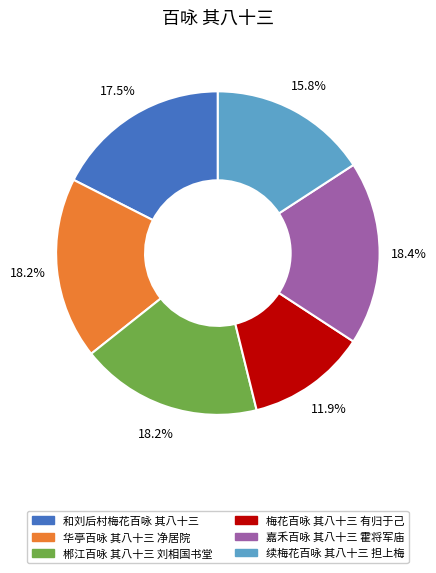

Which category has the smallest portion of the pie?

梅花百咏 其八十三 有归于己